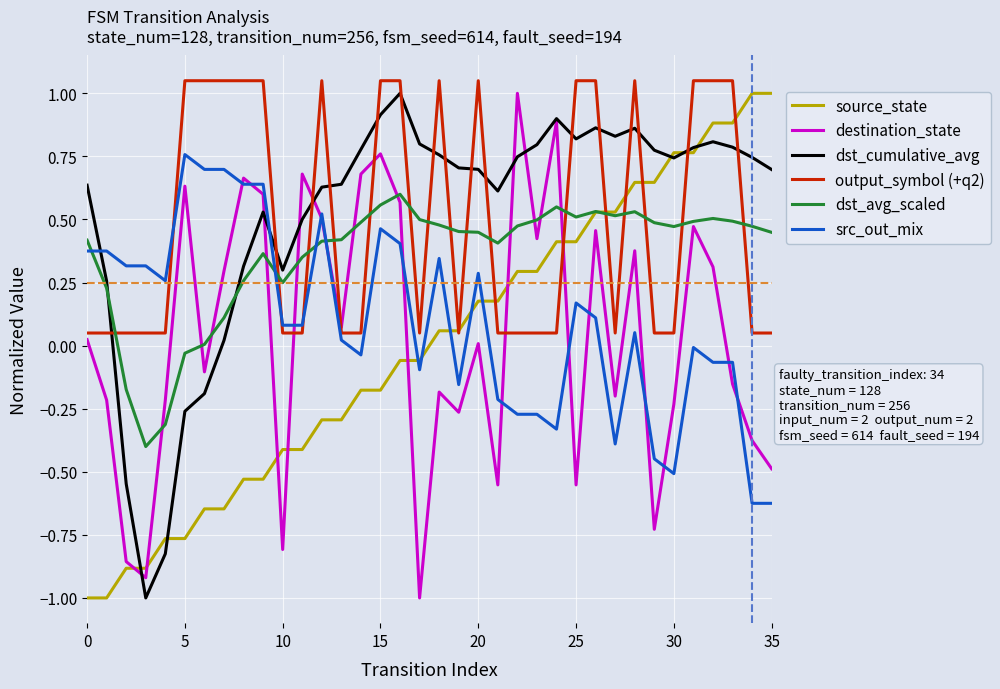

What is the lowest value of the source_state series?

-1.0